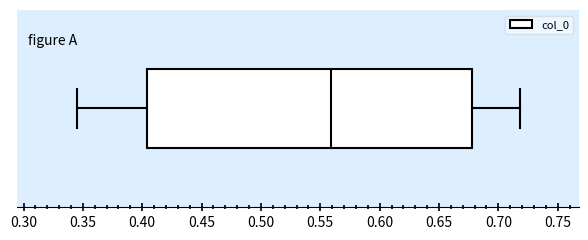

Where does the median line of the box sit on the x-axis? The values are not printed on the chart, so give them approximately, as read against the axis.

0.560